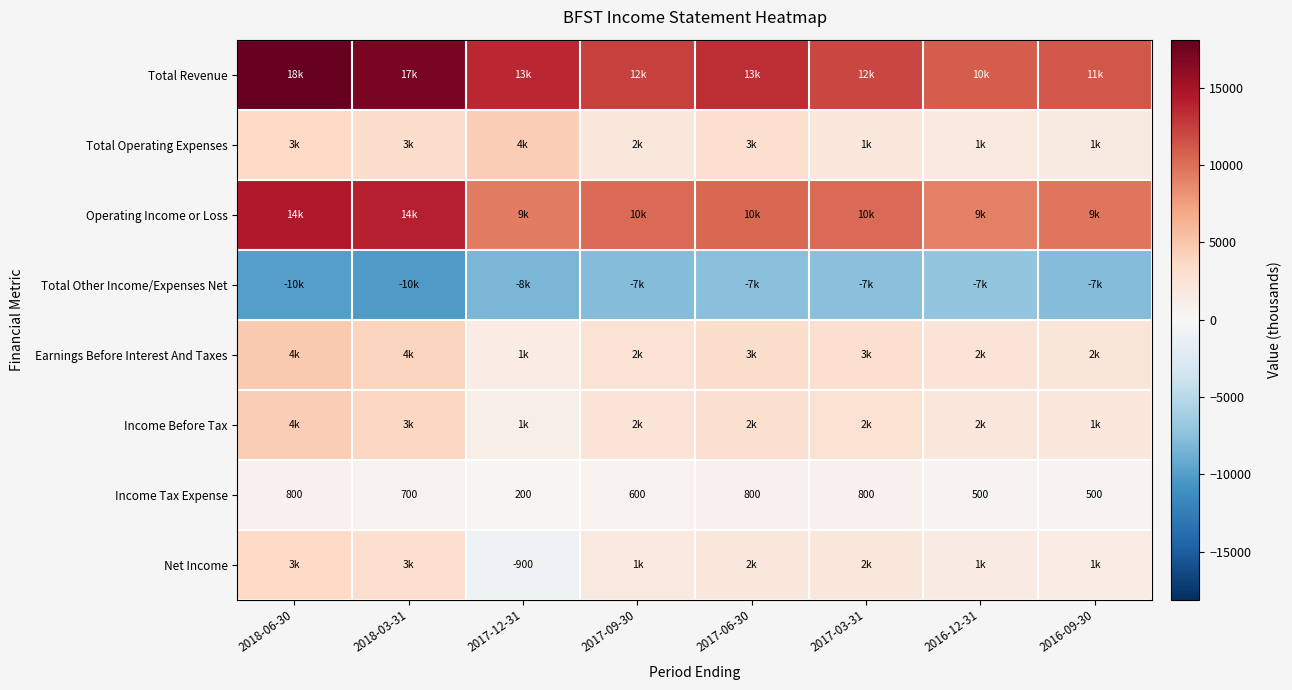

What is the difference between the maximum and minimum values in the Income Tax Expense series?

600